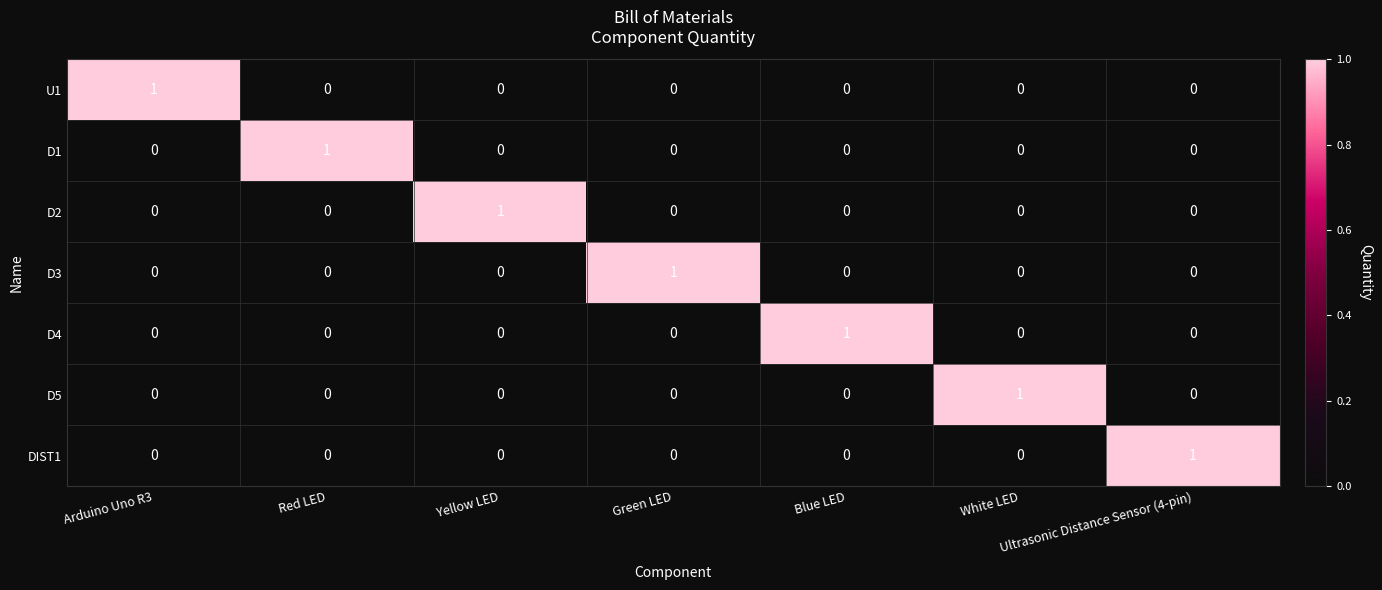

How many categories are shown in the chart?

7